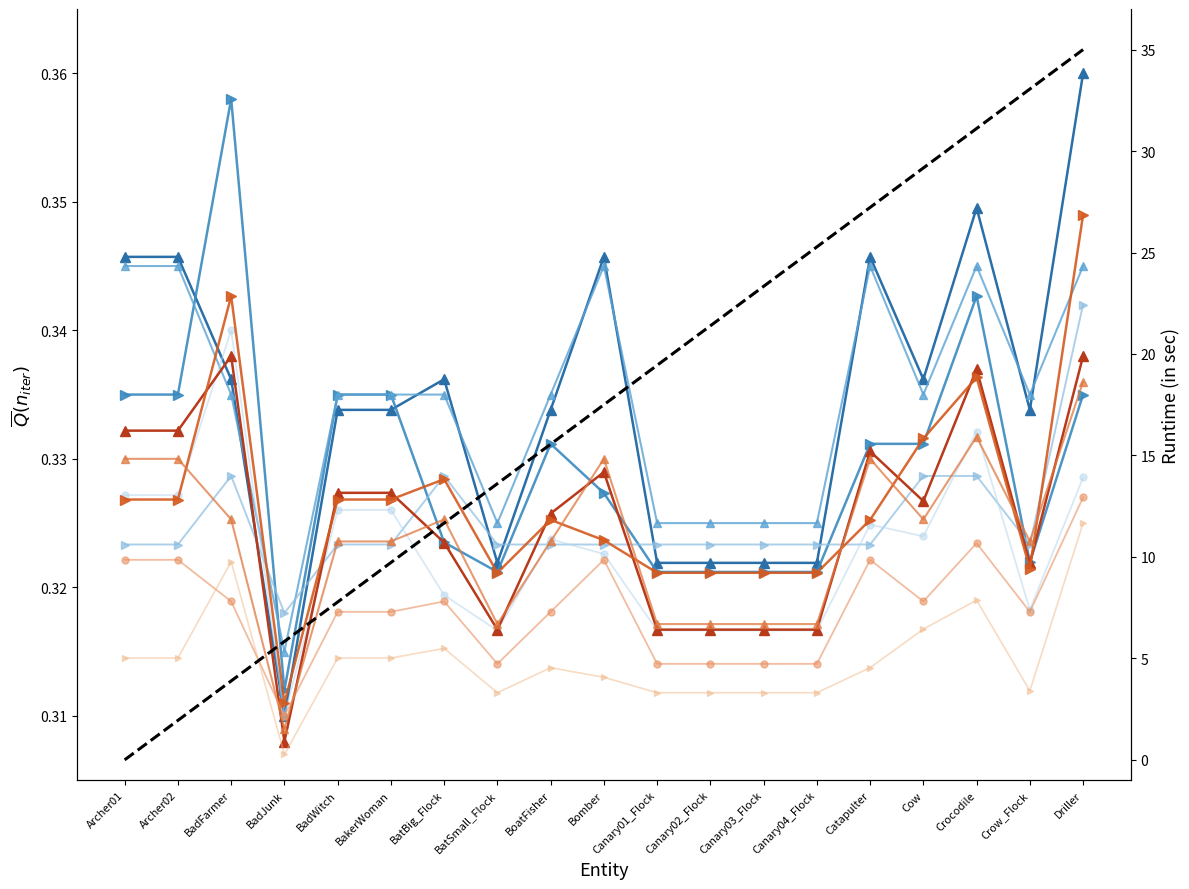

Is the value of rewardXp at Bomber greater than the value of rewardCoins at Canary04_Flock?

Yes